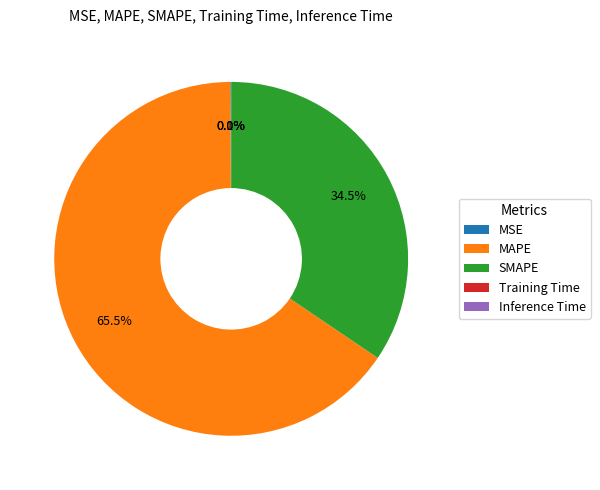

What percentage is NOT represented by SMAPE?

65.5%